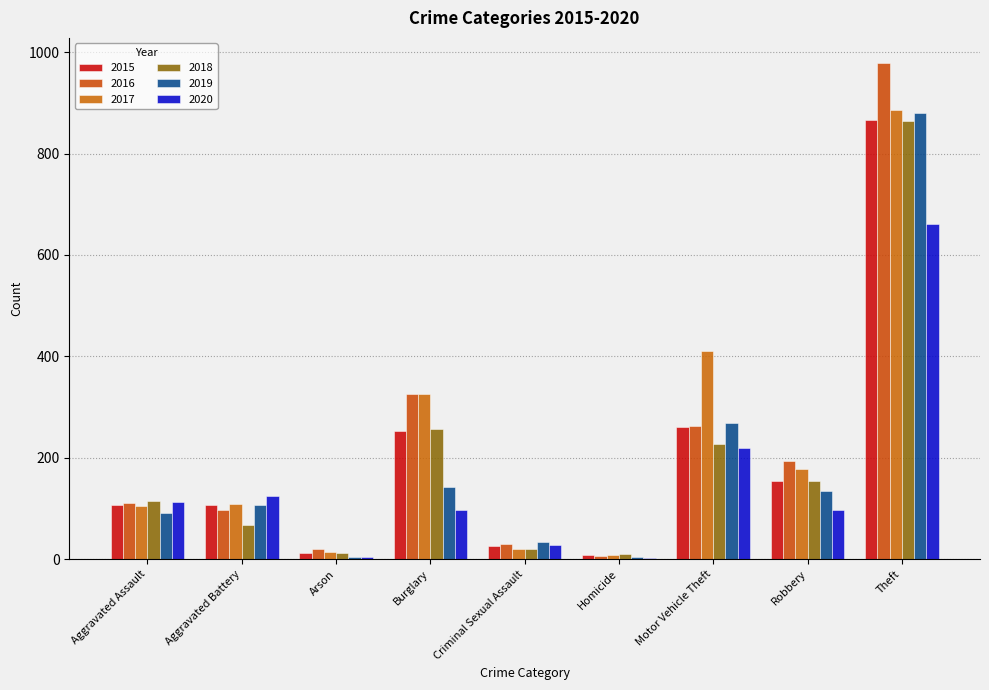

Is it true that 2015 equals 260 at Motor Vehicle Theft?

True